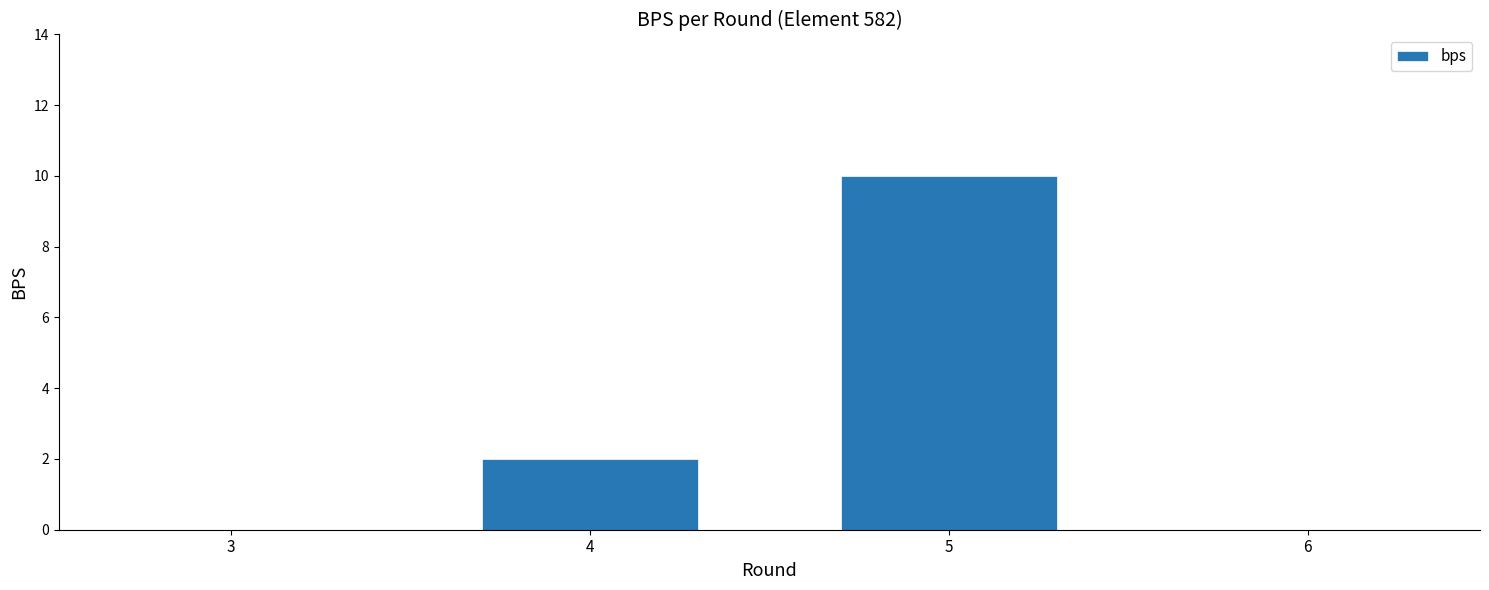

The value at 6 is -3. True or false?

False